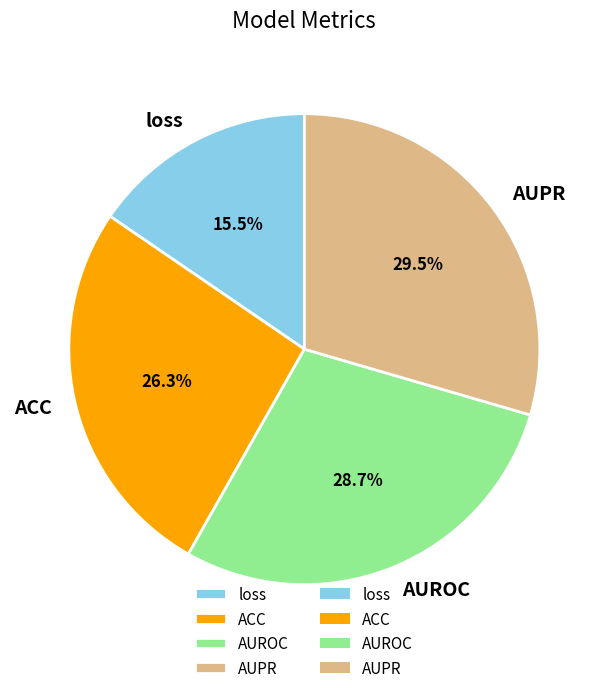

What is the largest slice in the pie chart?

AUPR